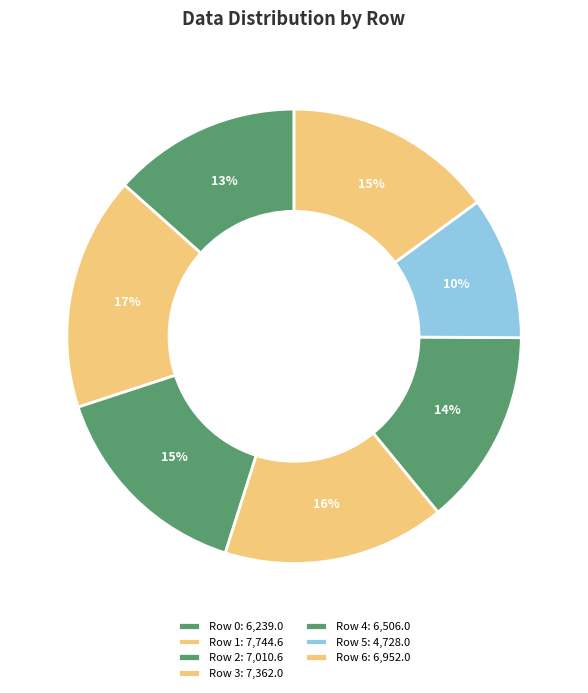

What is the ratio of the value at Row 3 to the value at Row 0?

1.2